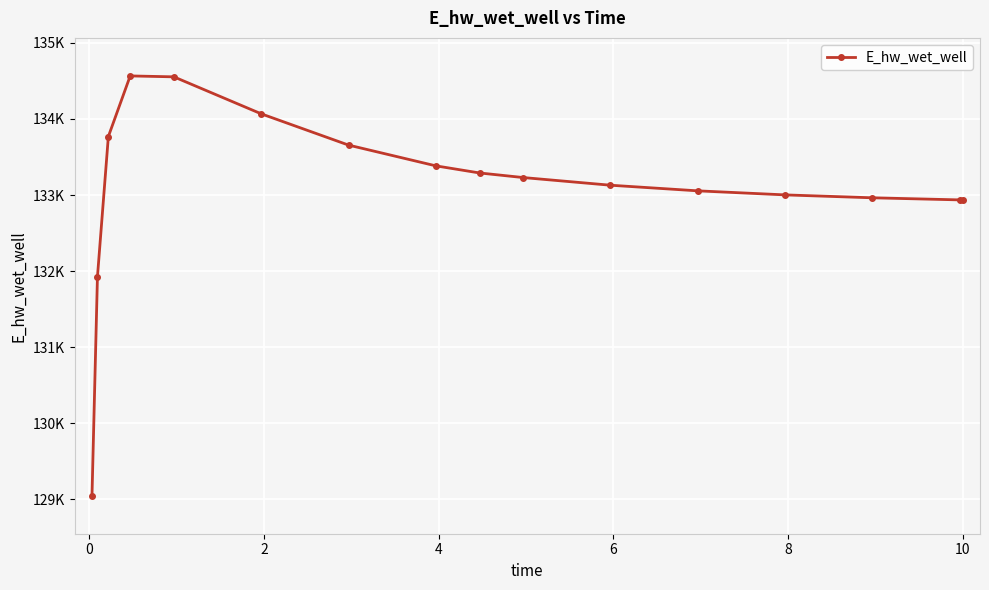

Is this an area chart (filled region under the line)?

No